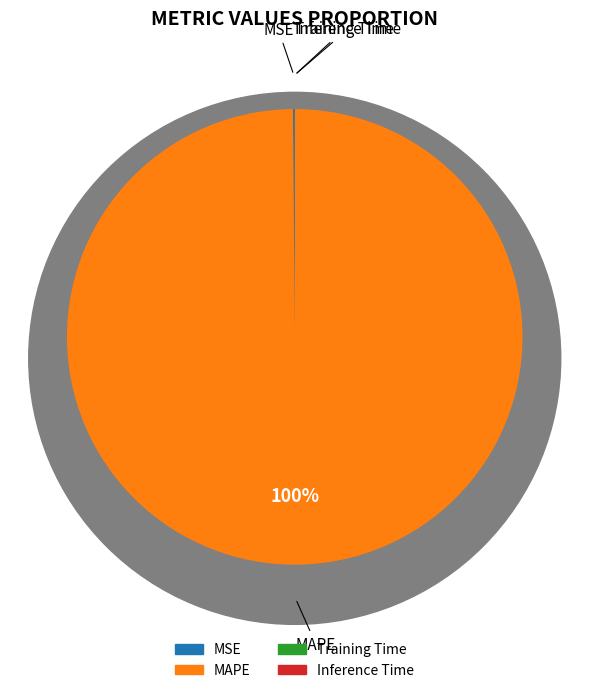

Which slice is the largest?

MAPE